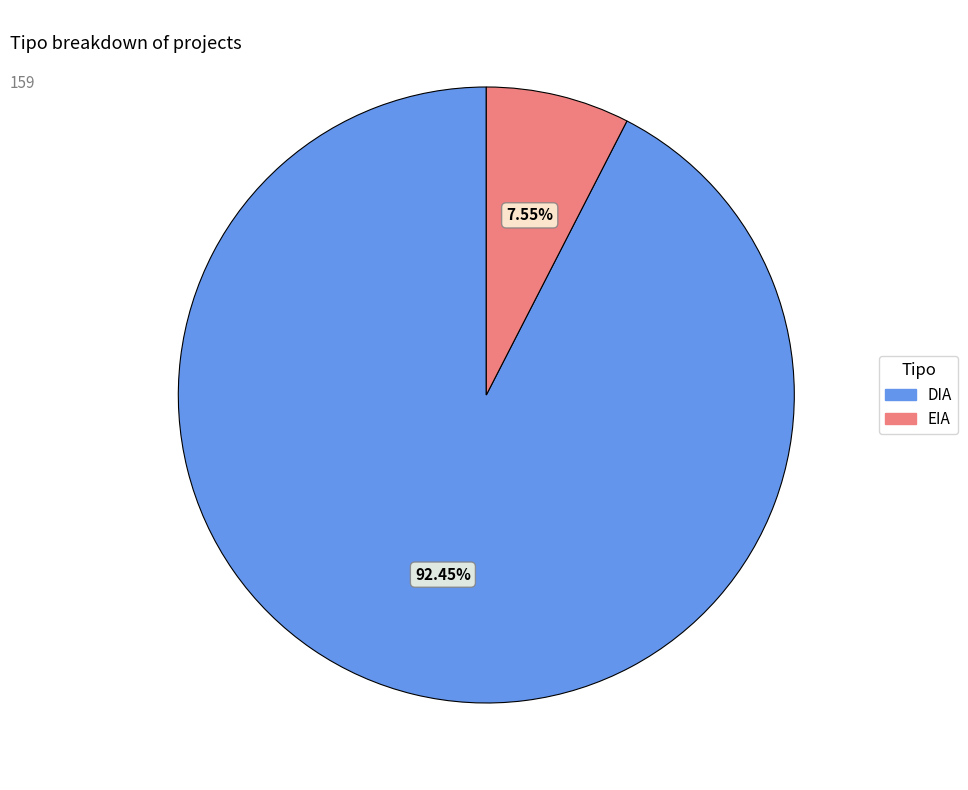

To the nearest percent, what portion does DIA represent?

92%